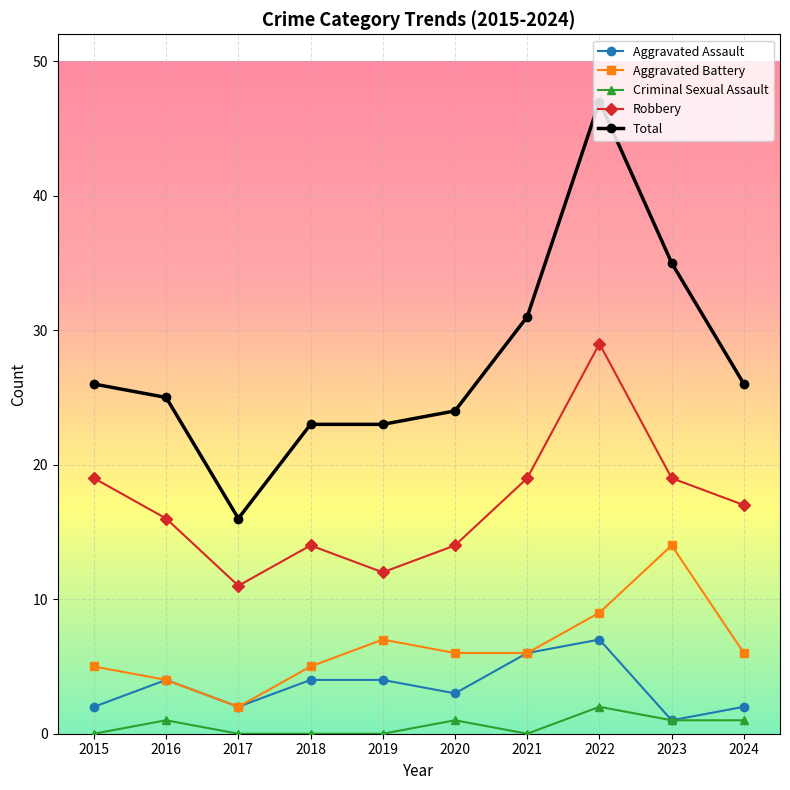

True or false: Robbery and Criminal Sexual Assault intersect in this chart.

False